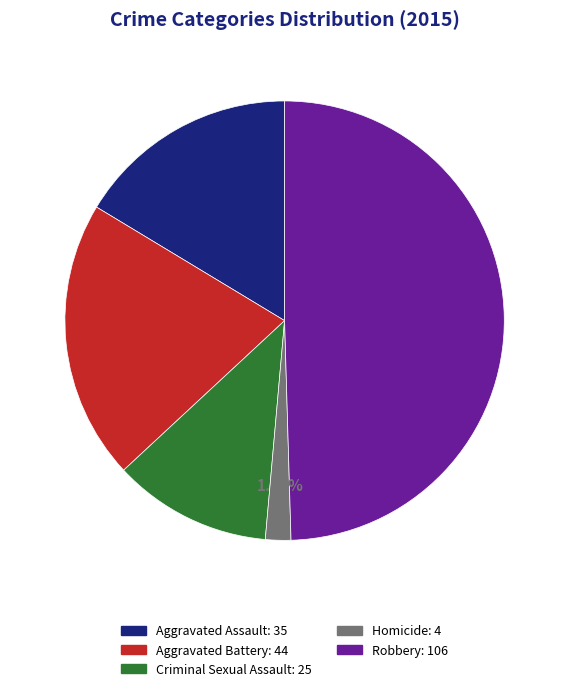

To the nearest percent, what percentage of the pie is Robbery?

50%